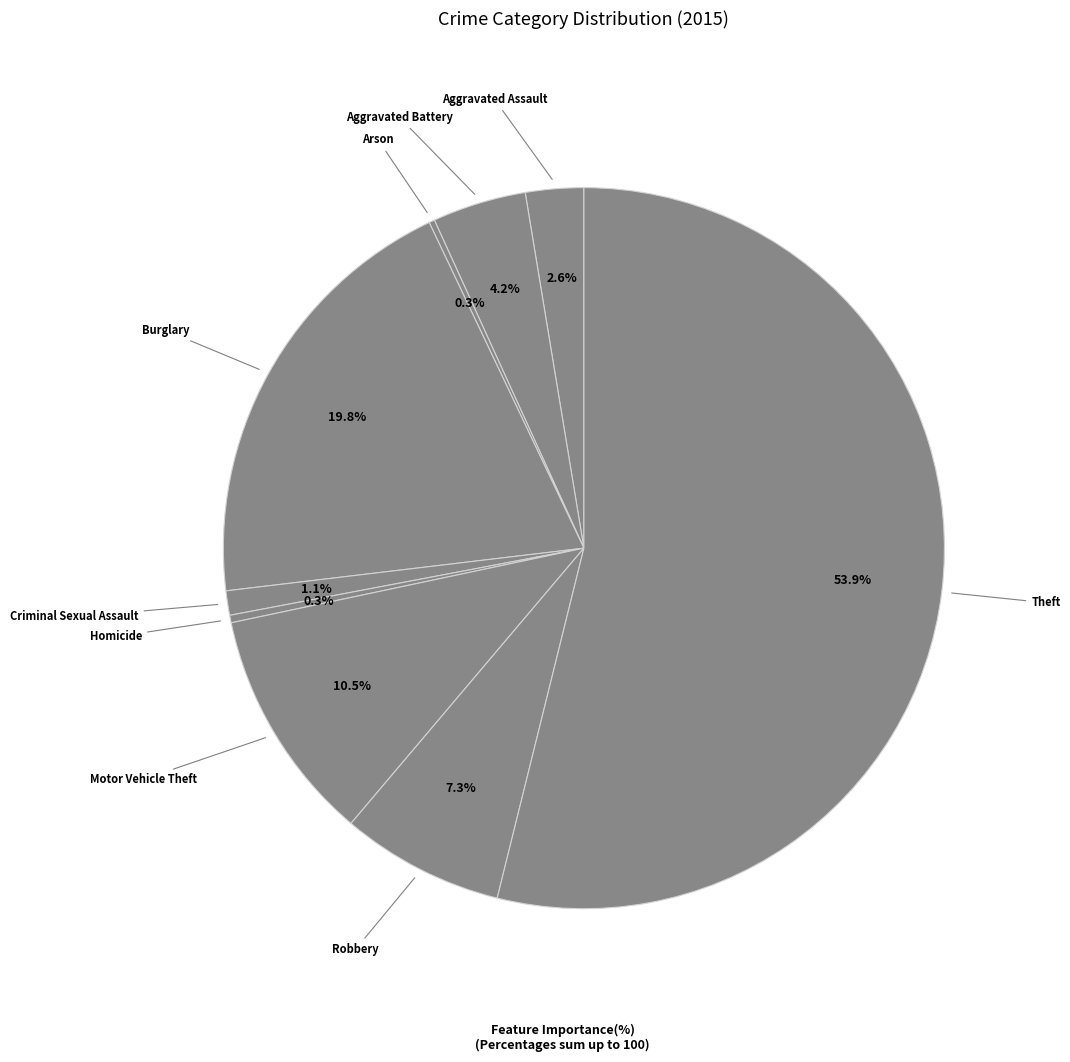

Which has a higher value, Aggravated Assault or Aggravated Battery?

Aggravated Battery